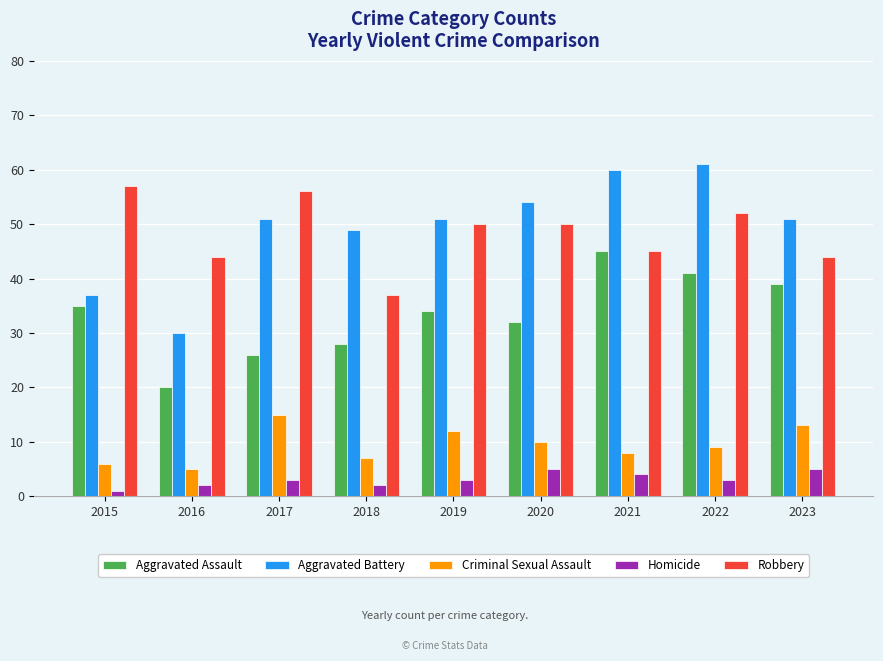

What is the greatest value displayed?

61